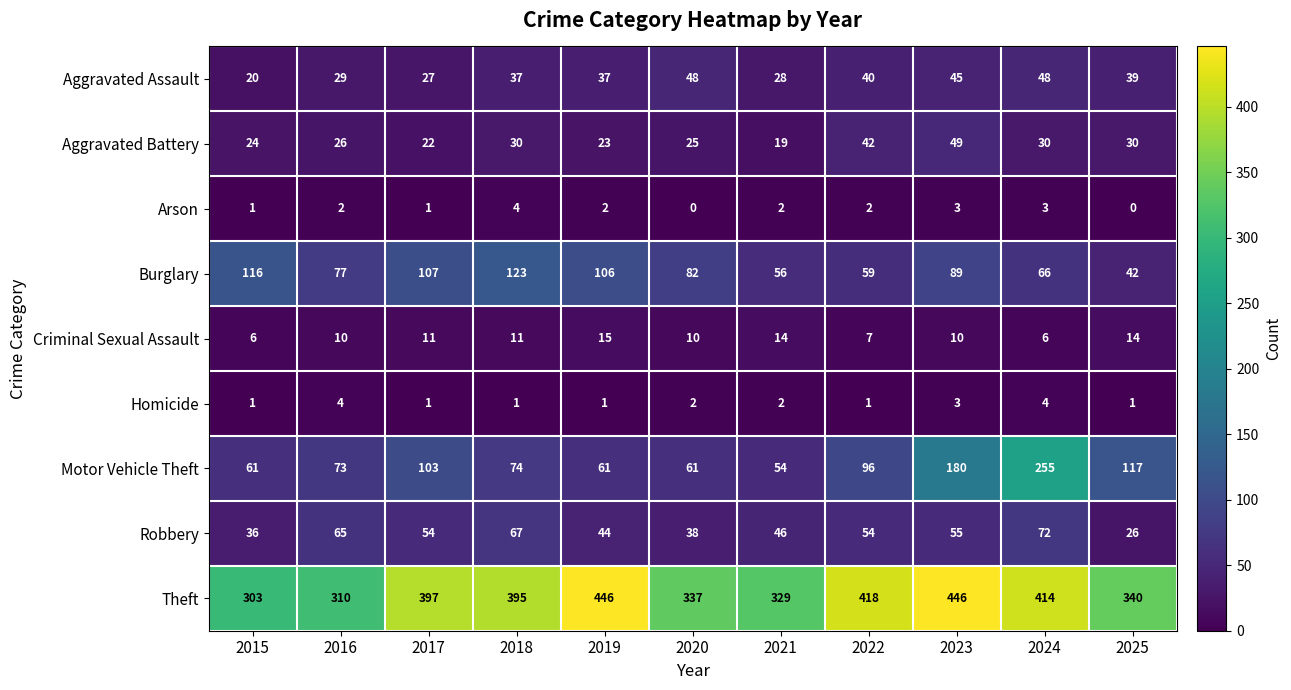

At which category is the sum across all series the highest?

2024